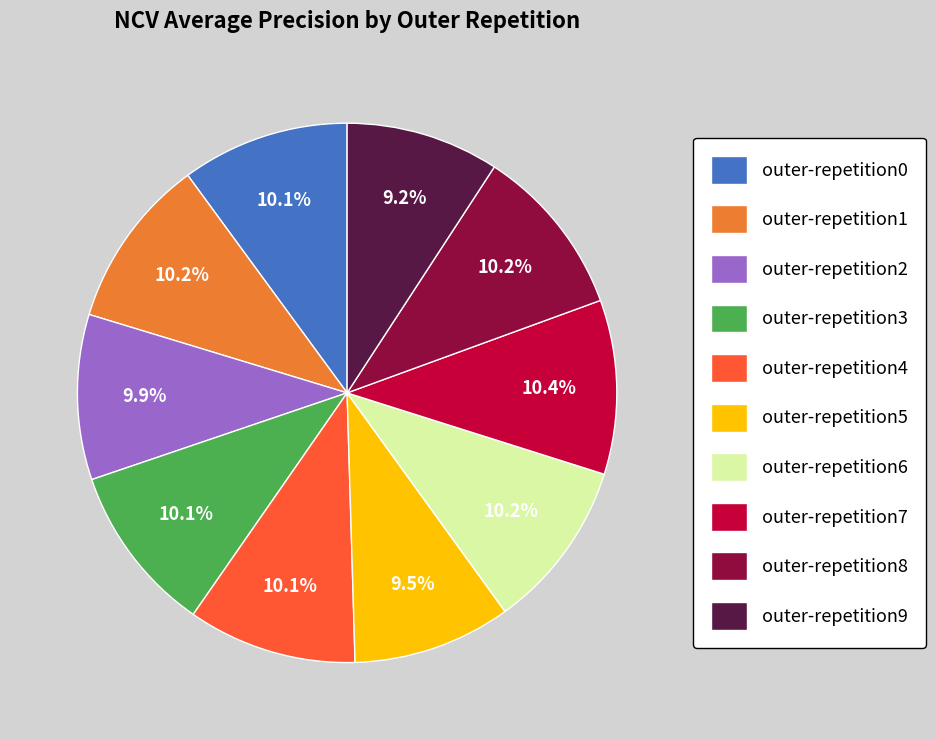

Is it true that outer-repetition7 is 10% of the pie?

True